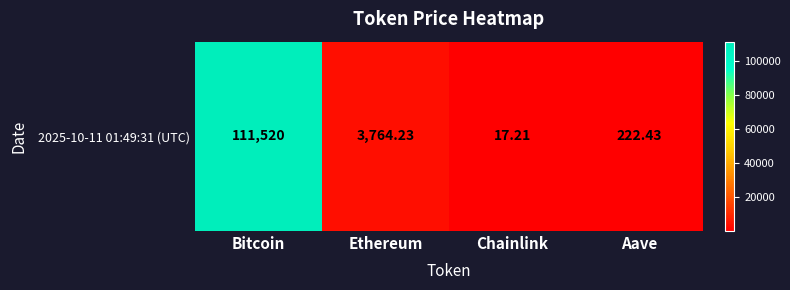

Reading left to right, list all the values displayed in this chart.

Bitcoin=111520.0	Ethereum=3764.2	Chainlink=17.2	Aave=222.4